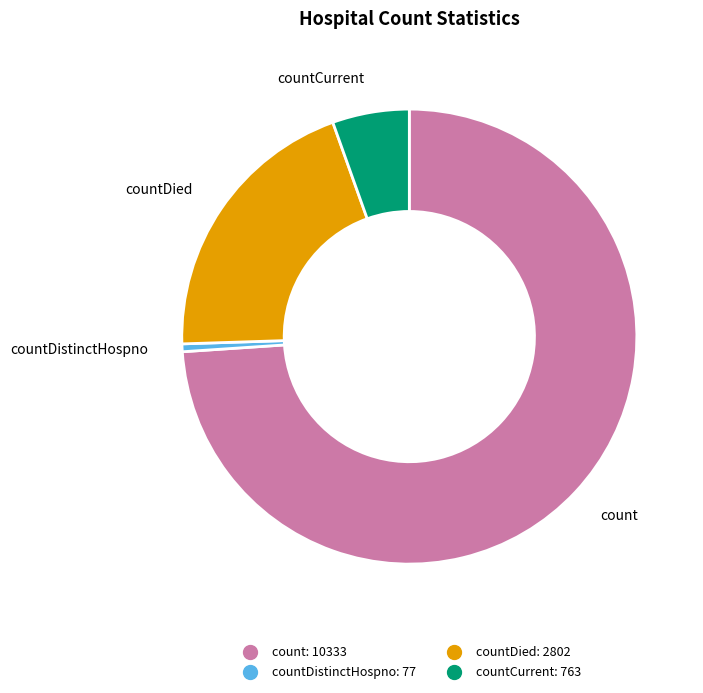

Is there a majority slice in this chart?

Yes